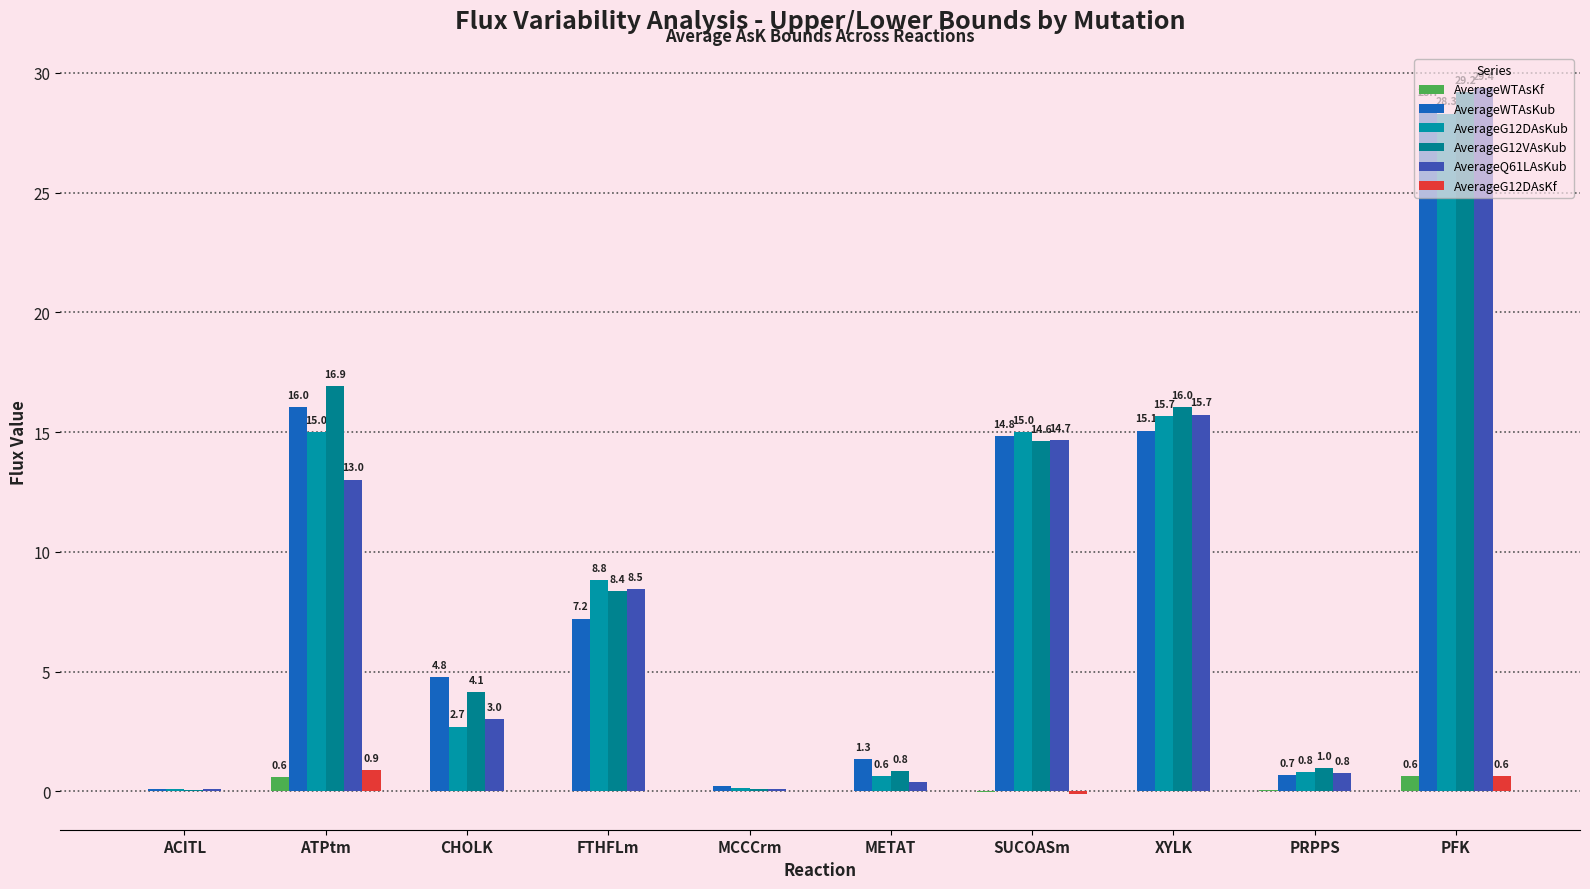

True or false: AverageWTAsKub has a value of 0.4 at METAT.

False